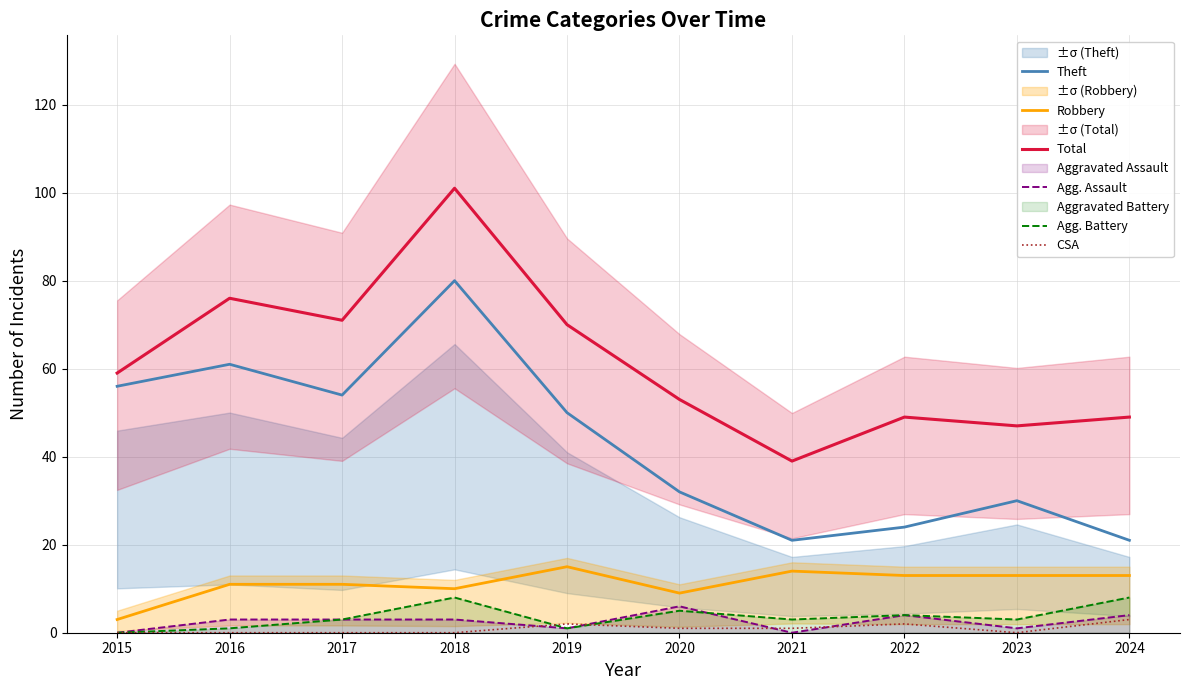

The CSA series shows 2 at 2022. True or false?

True